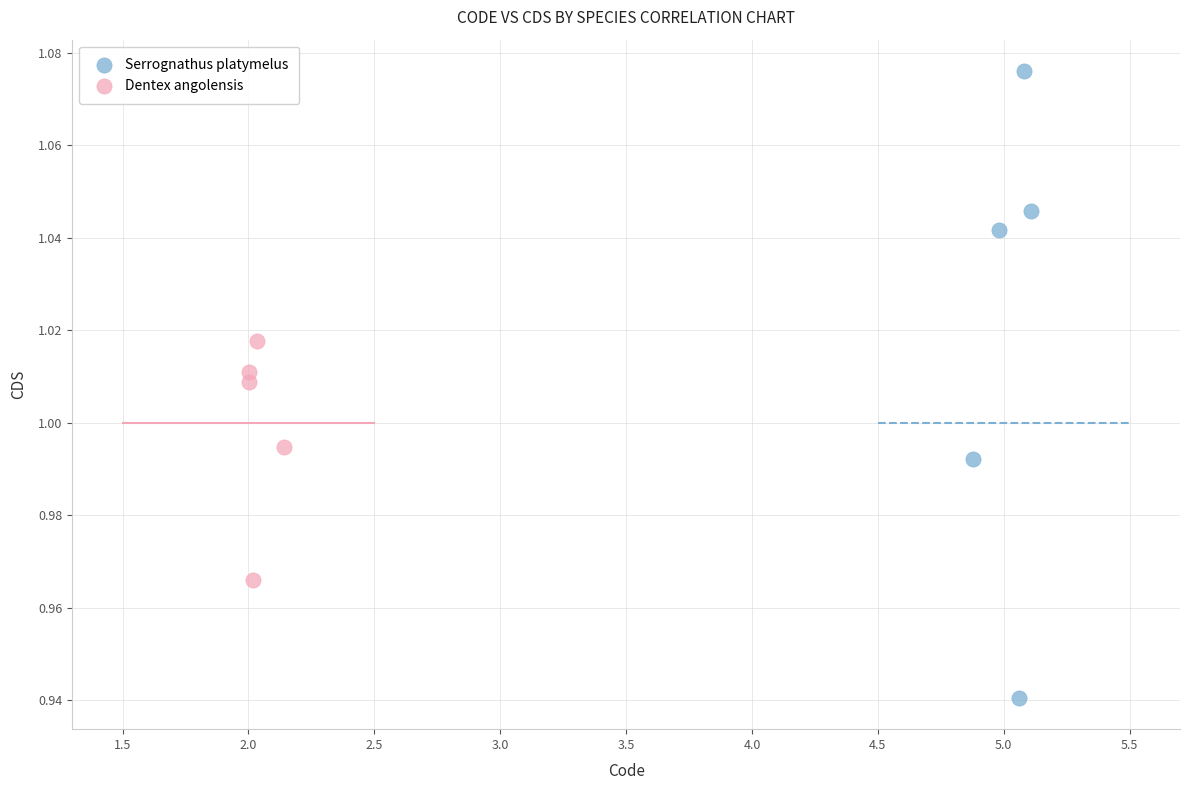

Which series has the largest Y range (max minus min)?

Serrognathus platymelus